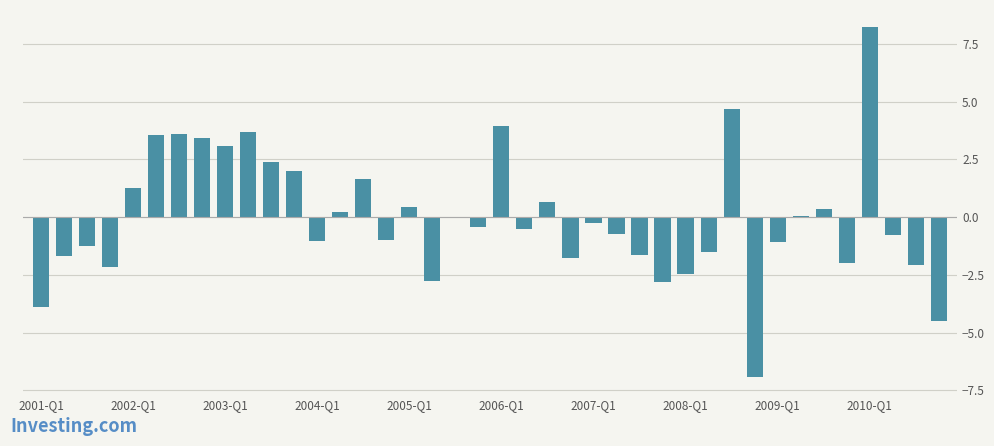

What is the maximum value shown in the chart?

8.2